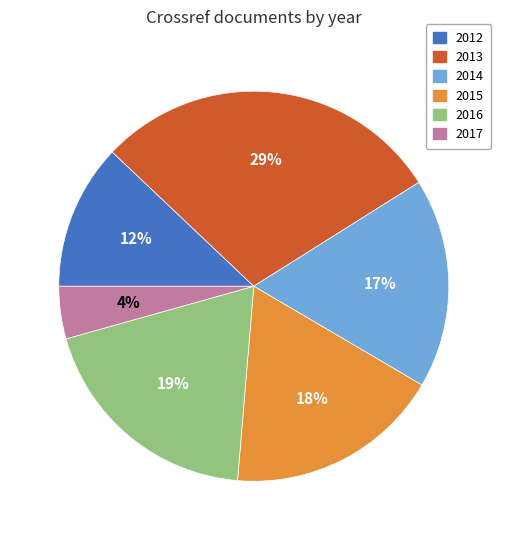

Do 2015 and 2013 together represent more than half of the pie?

No